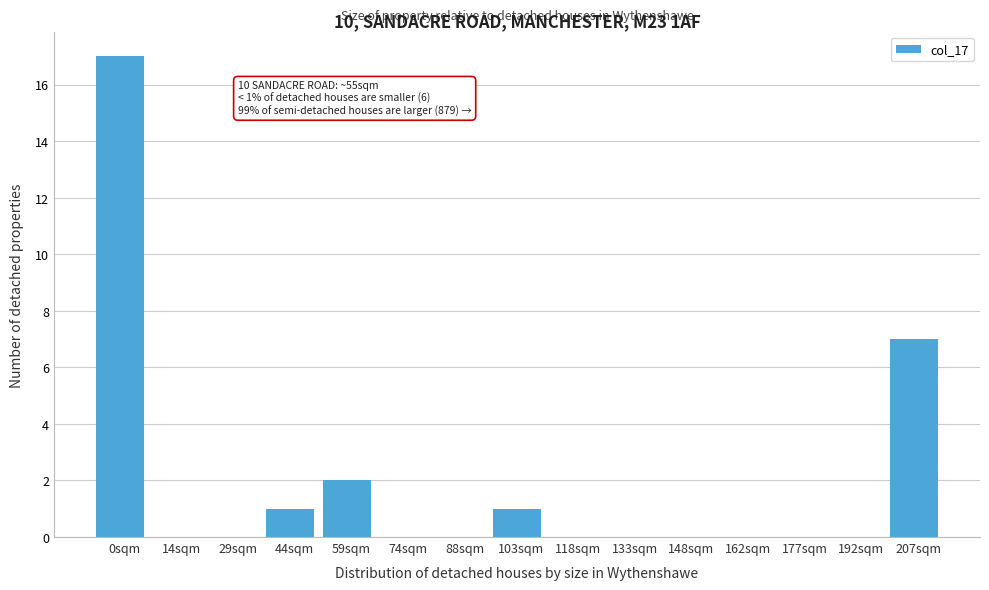

Reading left to right, extract all data points from this chart.

0sqm=17	14sqm=0	29sqm=0	44sqm=1	59sqm=2	74sqm=0	88sqm=0	103sqm=1	118sqm=0	133sqm=0	148sqm=0	162sqm=0	177sqm=0	192sqm=0	207sqm=7